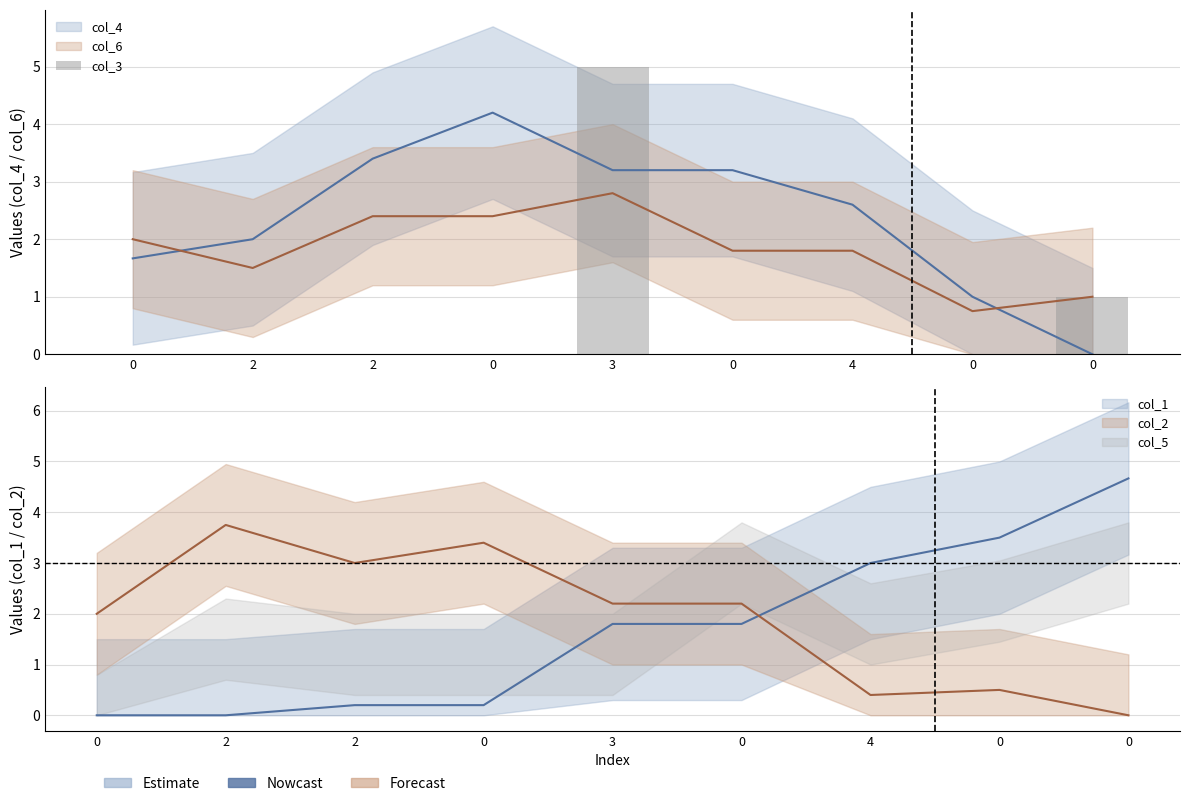

True or false: the data shows 2 at 0.

False